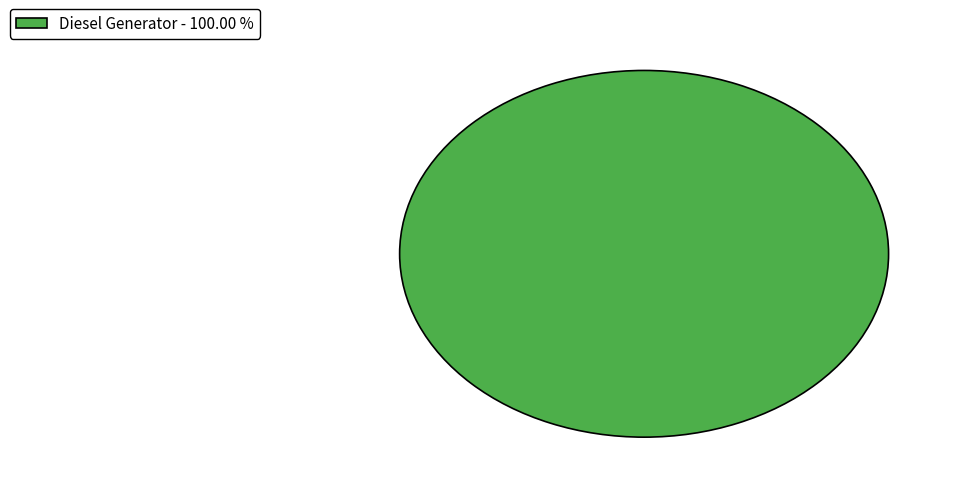

Does Diesel Generator - 100.00 % represent more than half of the total?

Yes